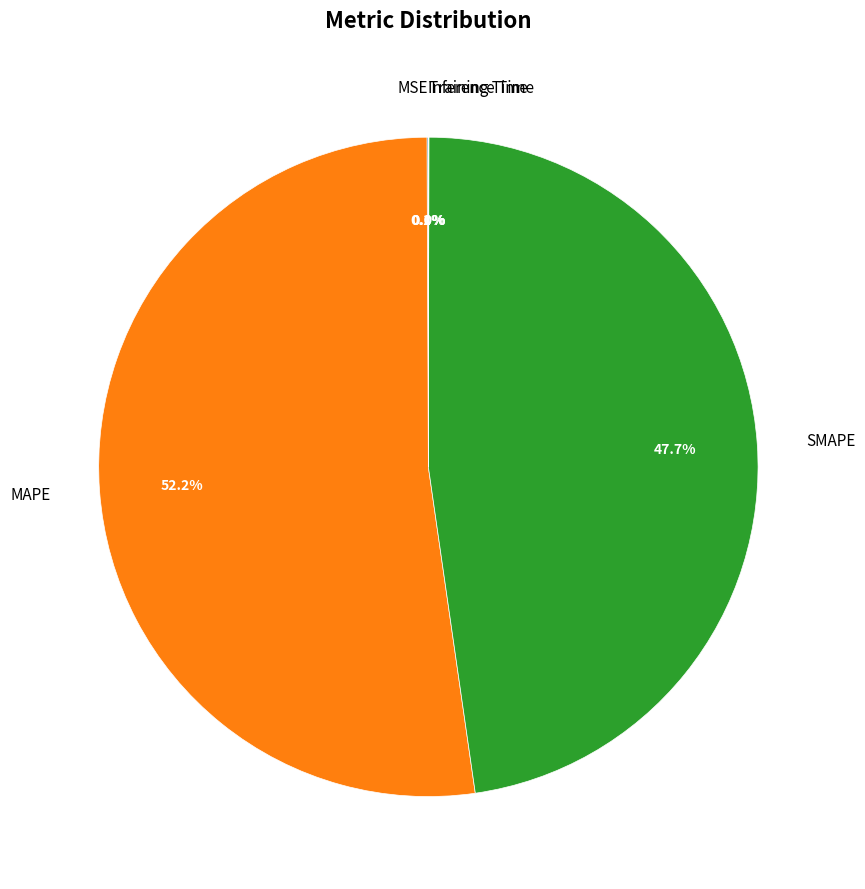

What is the ratio of the value at MAPE to the value at SMAPE?

1.1